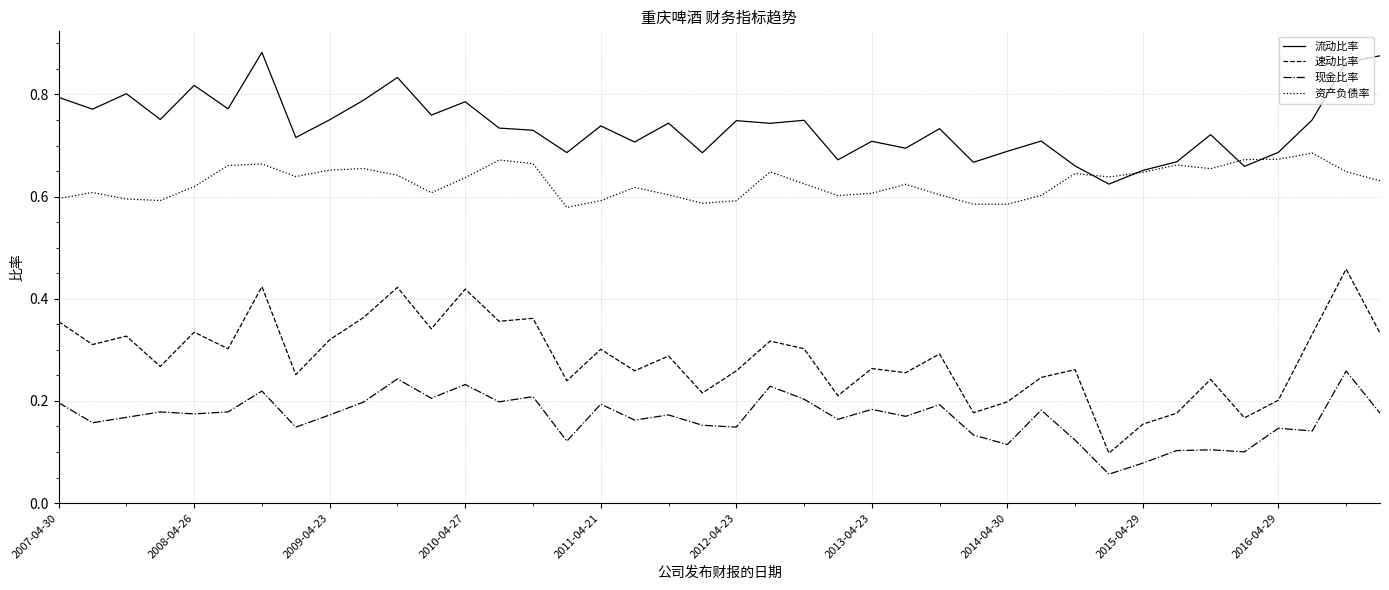

Rank the series by their average value, from highest to lowest.

流动比率, 资产负债率, 速动比率, 现金比率